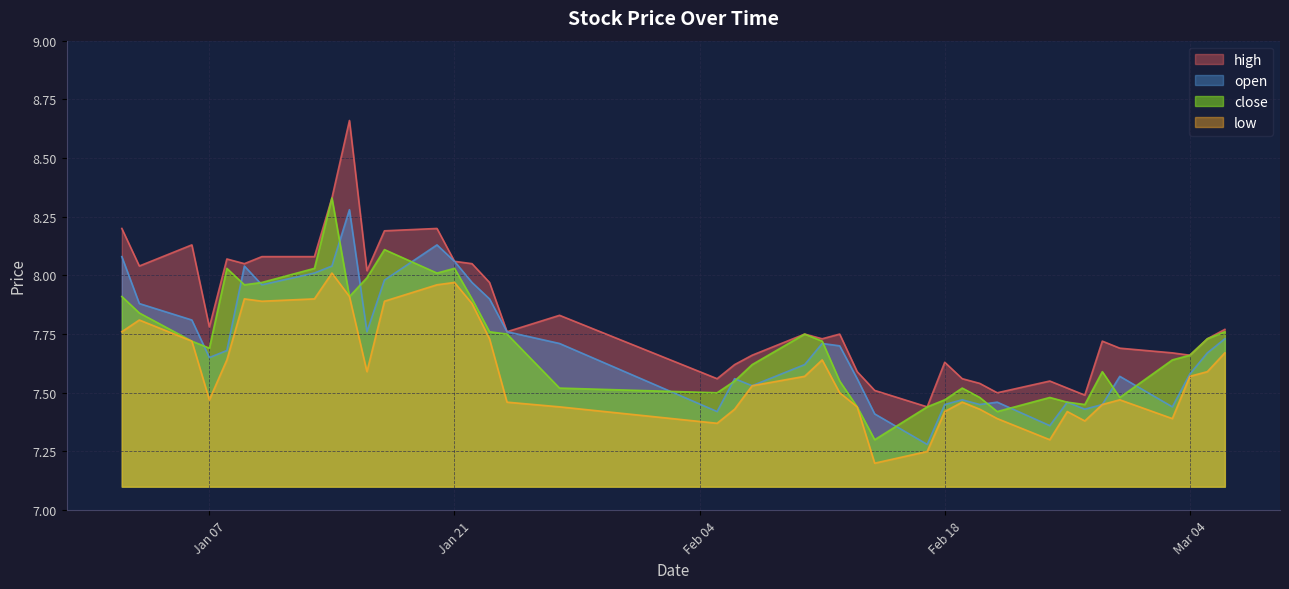

What is the difference between the highest and lowest values at 2025-01-23?

0.2